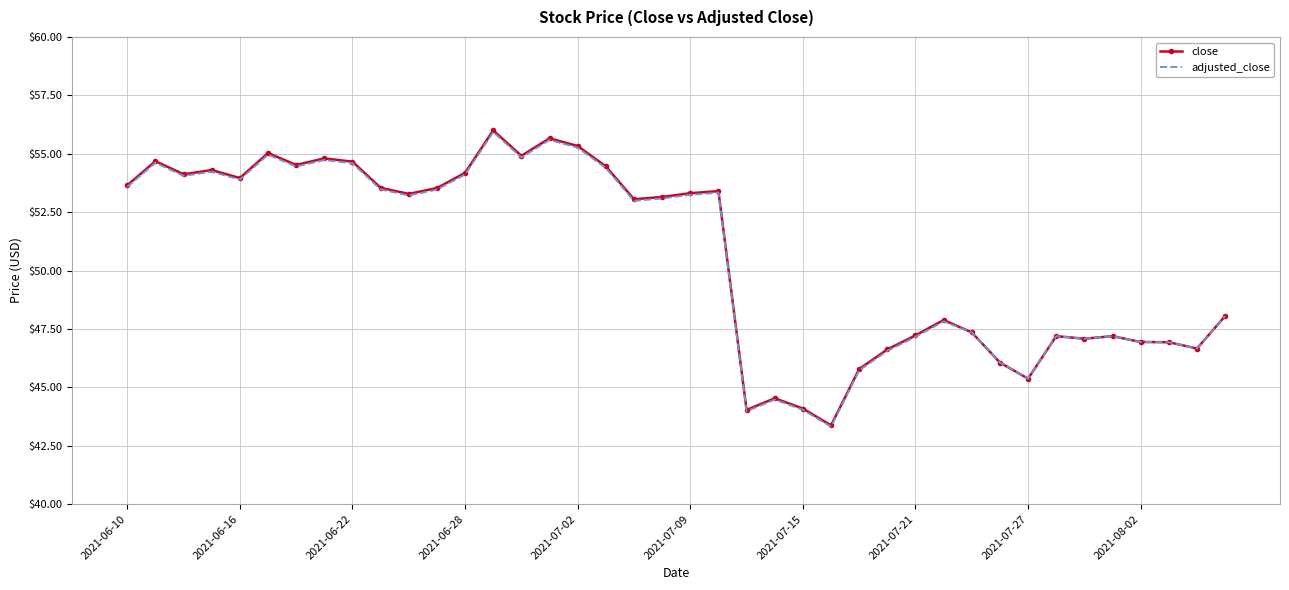

Which series has the largest range (max minus min)?

close